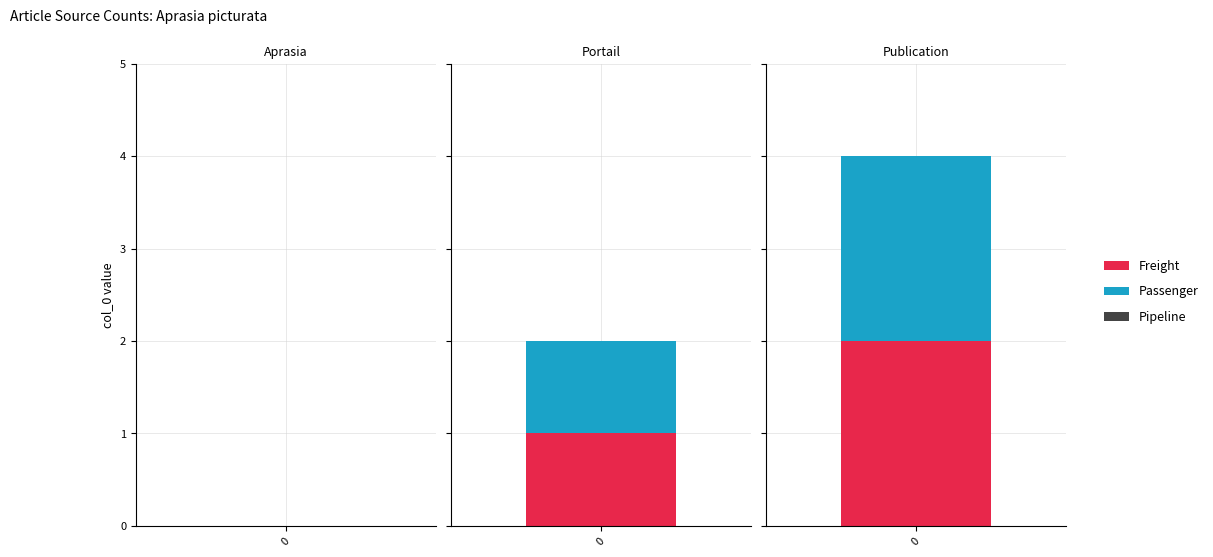

How many groups of bars are there?

3